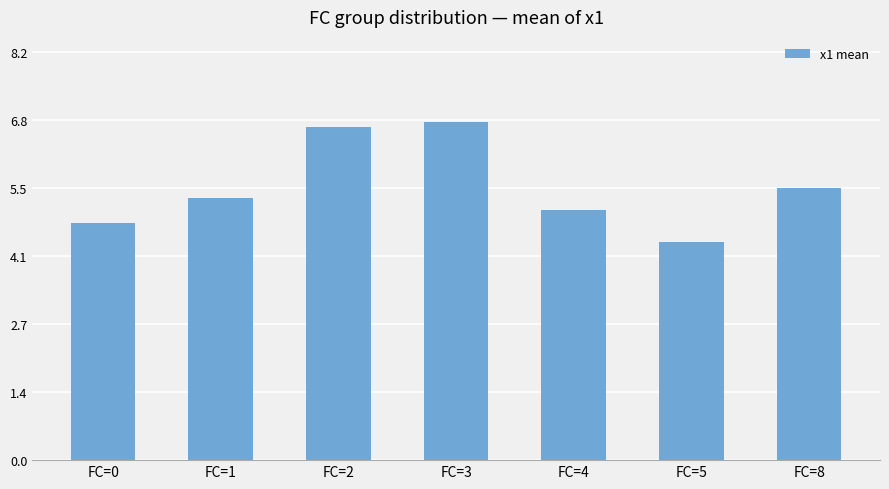

Which category has the lowest value across all series?

FC=5